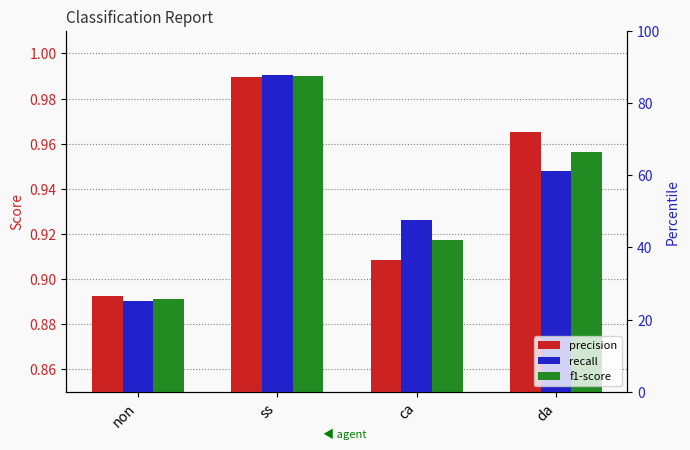

What is the value of the recall bar at the 1st from the left?

0.9